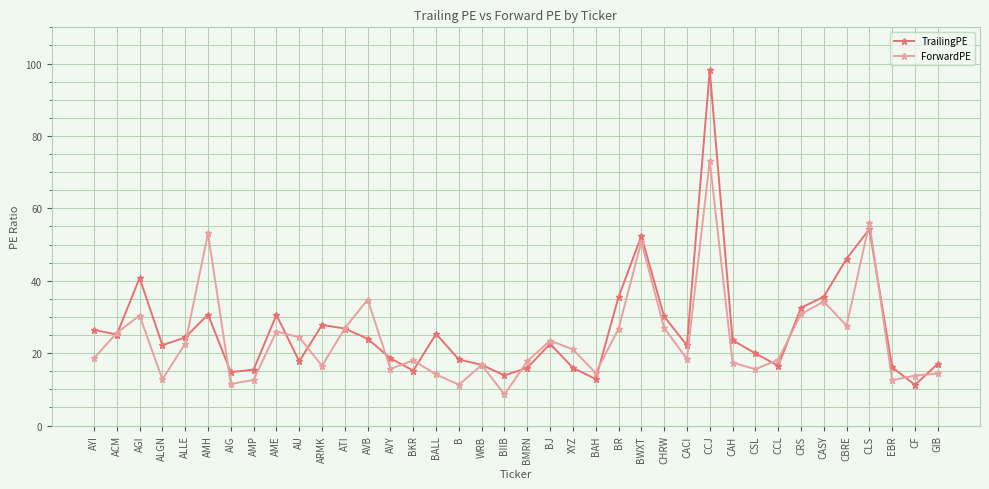

Where is the first local minimum for TrailingPE?

ACM